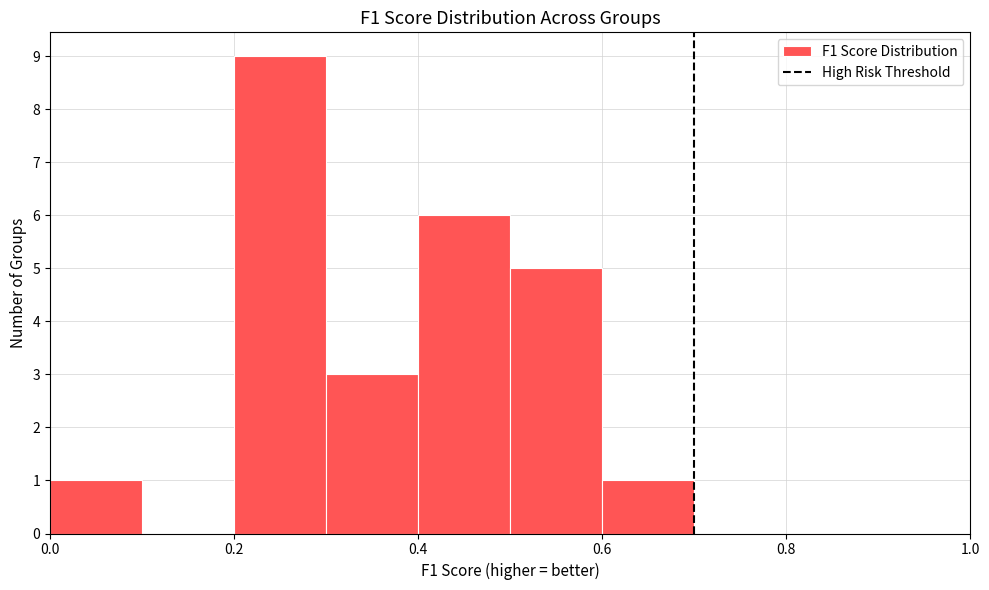

Reading left to right, transcribe this chart: for each bar, give the range it covers on the x-axis and its height. The values are not printed on the chart, so give them approximately, as read against the axis.

0.0 to 0.1: 1
0.1 to 0.2: 0
0.2 to 0.3: 9
0.3 to 0.4: 3
0.4 to 0.5: 6
0.5 to 0.6: 5
0.6 to 0.7: 1
0.7 to 0.8: 0
0.8 to 0.9: 0
0.9 to 1.0: 0